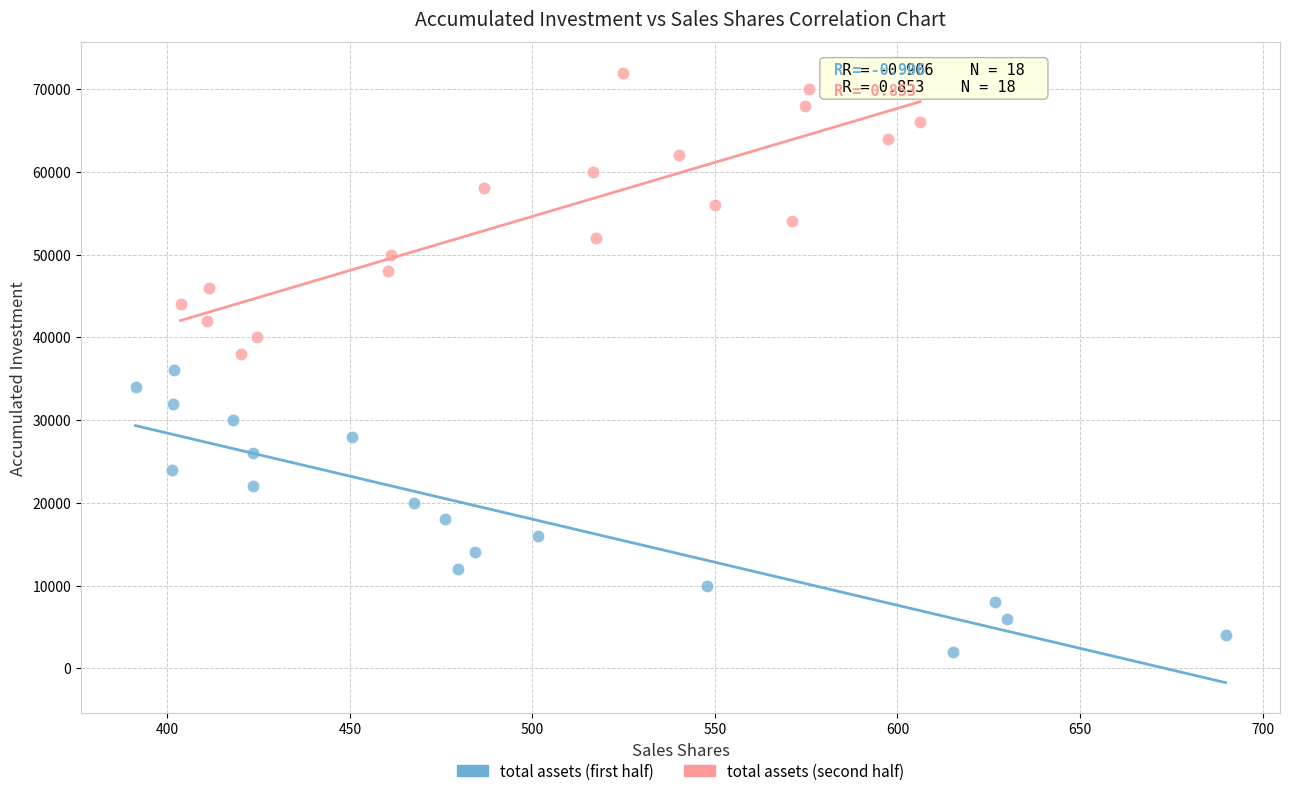

Which series reaches the minimum Y coordinate?

total assets (first half)